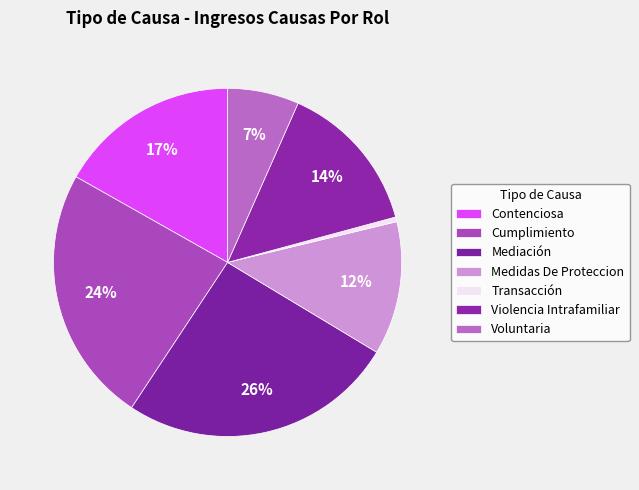

To the nearest percent, what is the combined percentage of Transacción and Mediación?

26%